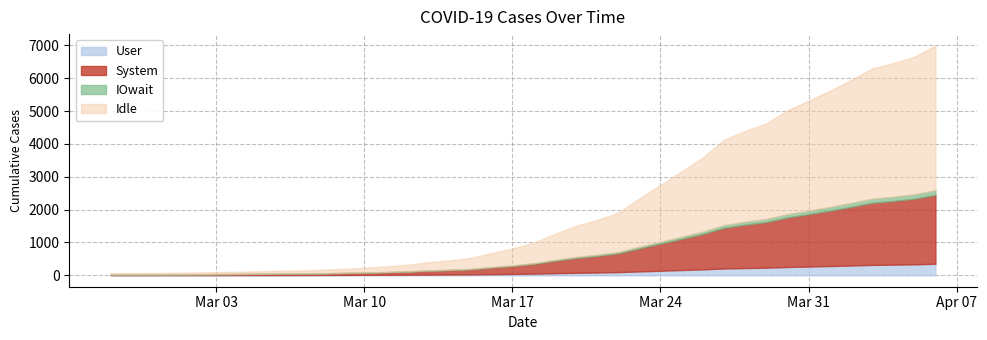

Is it true that the value at 2020-03-10 is 225?

True